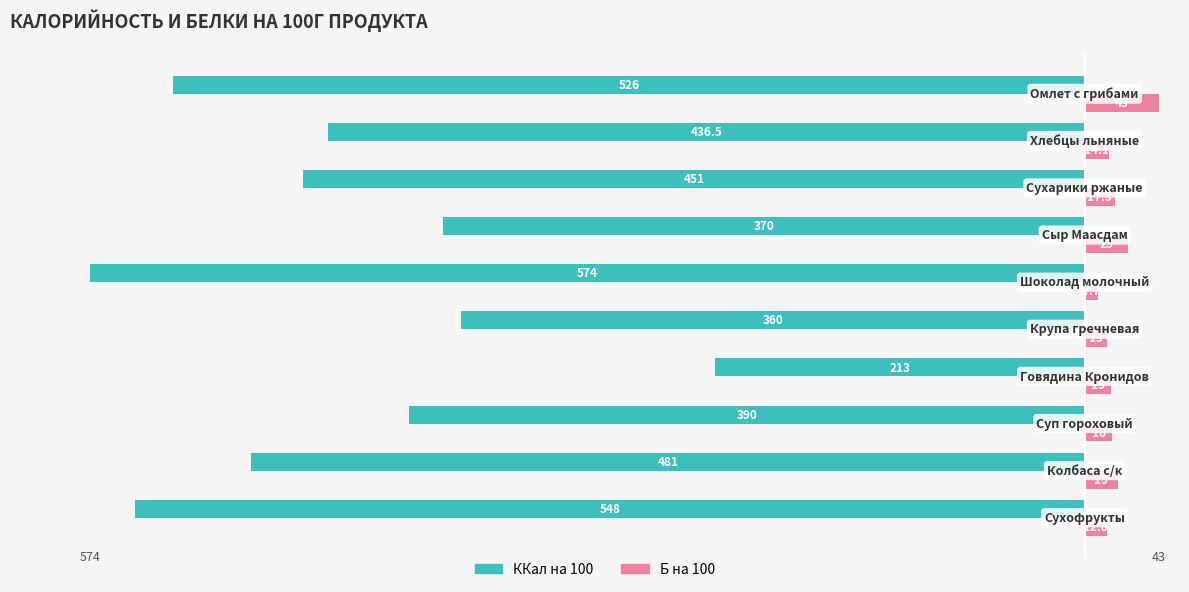

What is the difference between the second highest and minimum values in the ККал на 100 series?

214.0